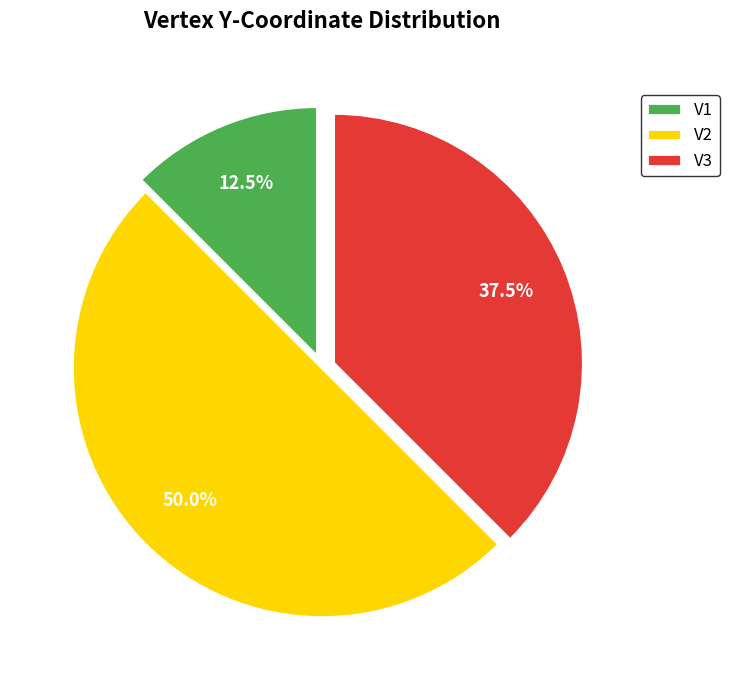

Which category has the biggest portion of the pie?

V2